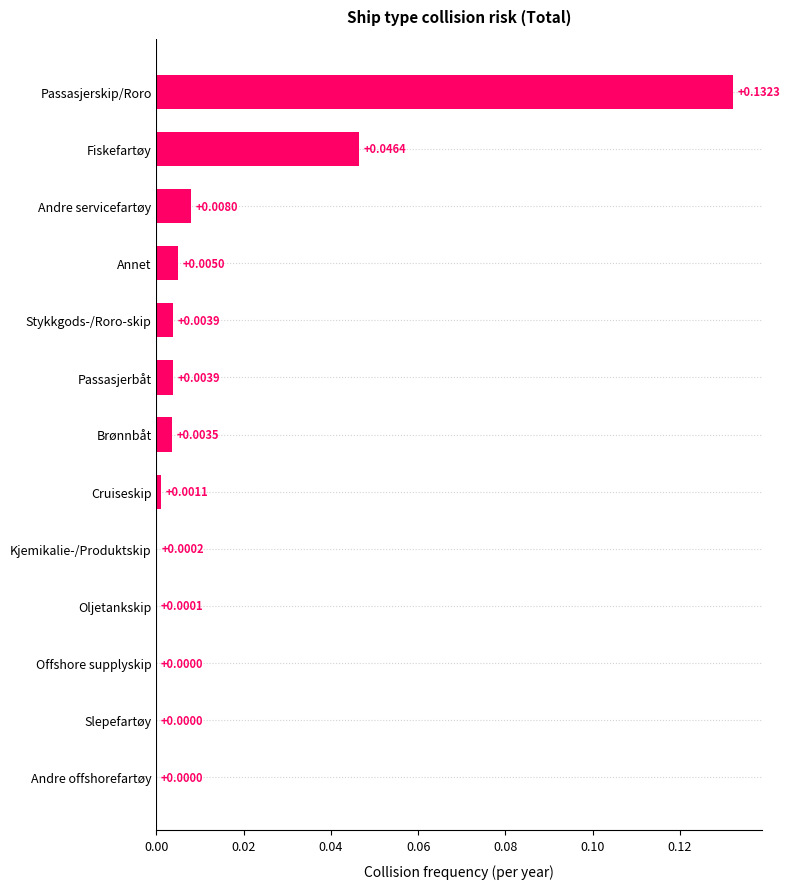

At which category does the chart reach its peak across all series?

Passasjerskip/Roro